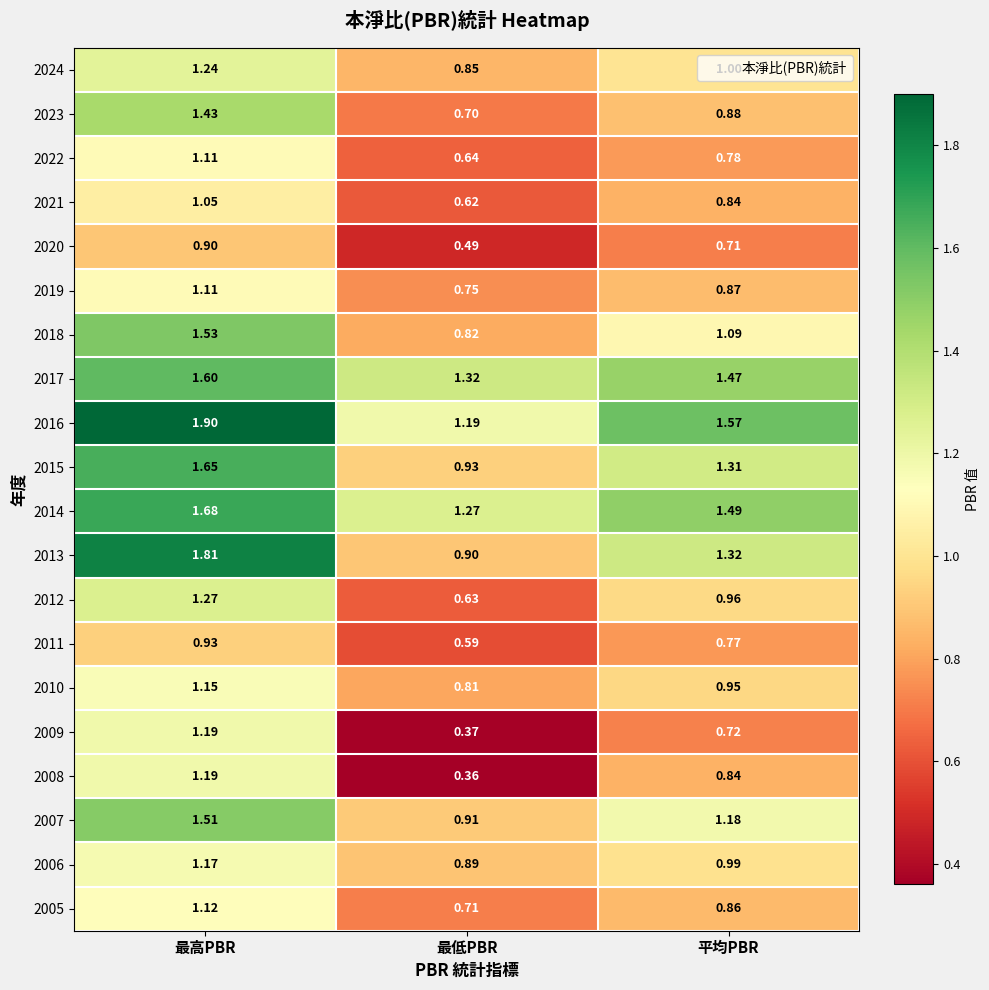

Is the value of 2005 at 最低PBR greater than the value of 2023 at 最高PBR?

No